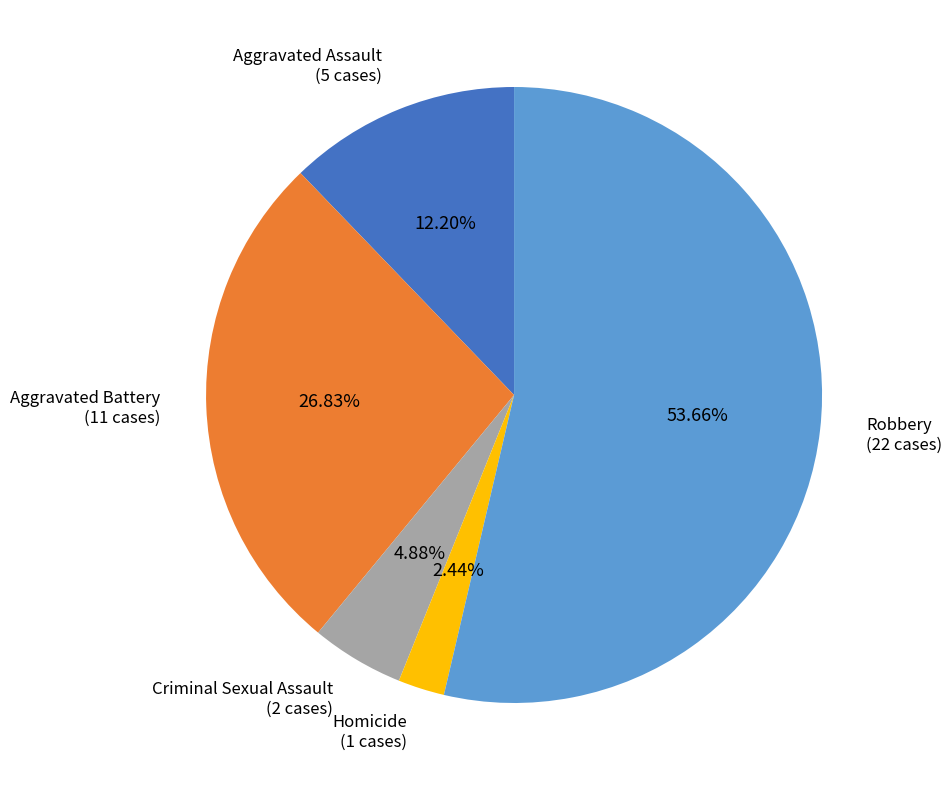

What is the majority slice?

Robbery